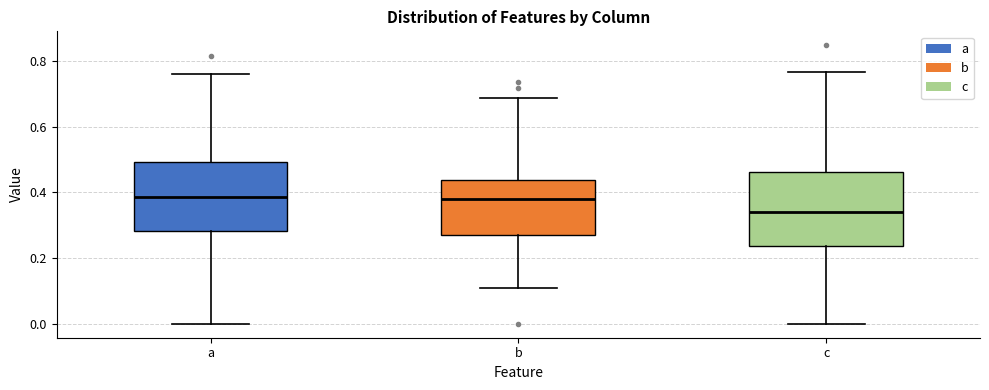

Which box's median line is the lowest?

c